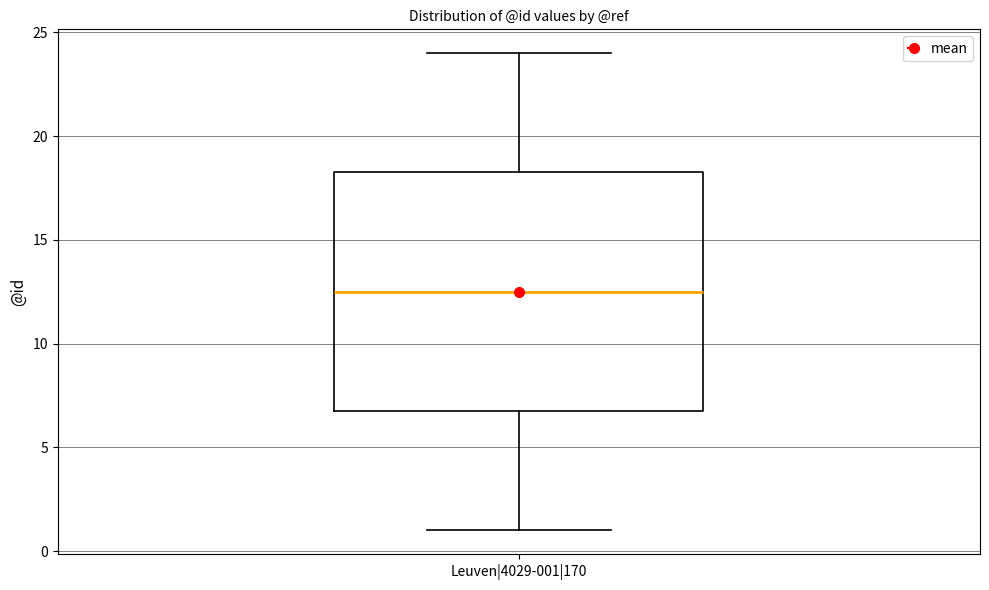

Read this box plot against the y-axis: the position of the median line, the range covered by the box, and the ends of both whiskers. The values are not printed on the chart, so give them approximately, as read against the axis.

median 12.5, box 7.0 to 18.5, whiskers 1.0 to 24.0